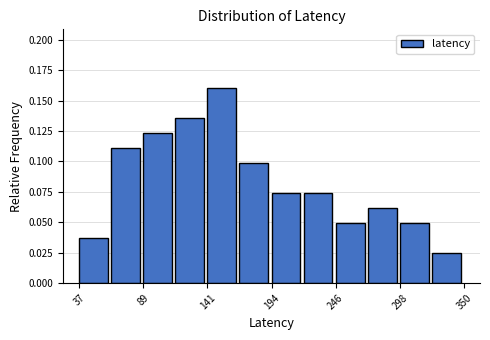

Around what value on the x-axis is the tallest bar? Give the approximate position of its centre, as read against the axis.

150